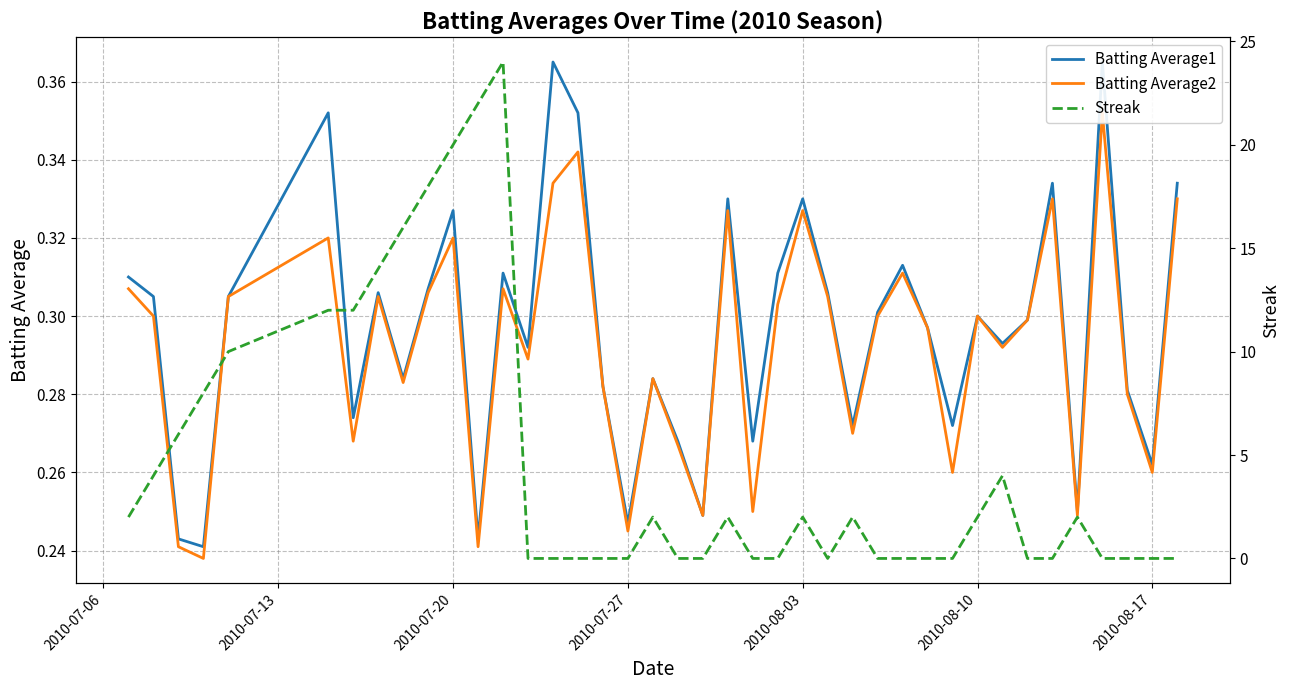

What are all the series names shown in the legend?

Batting Average1, Batting Average2, Streak